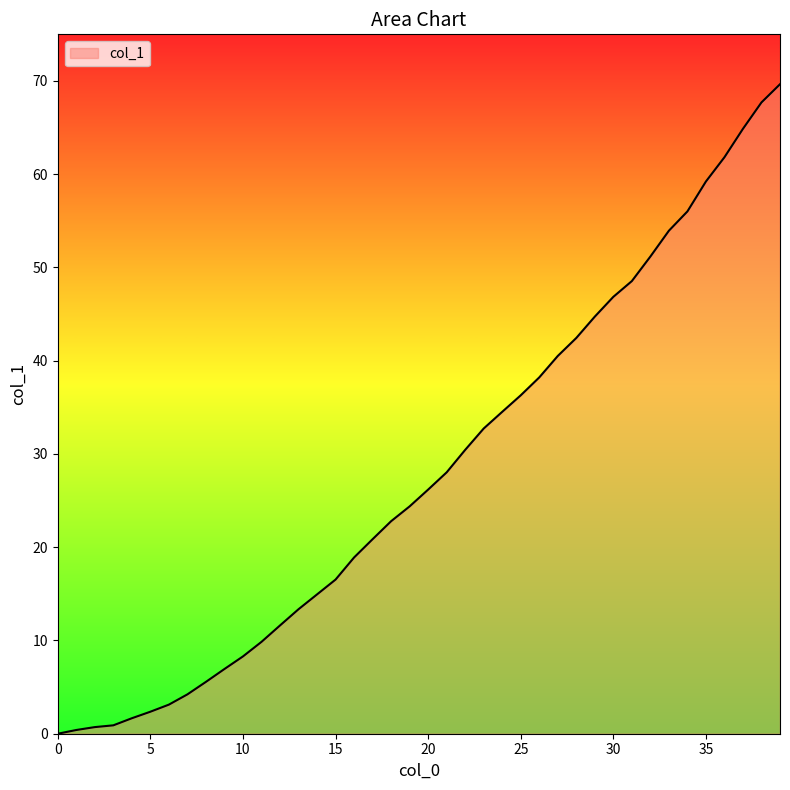

True or false: the data has more than 2 interior local peaks.

False